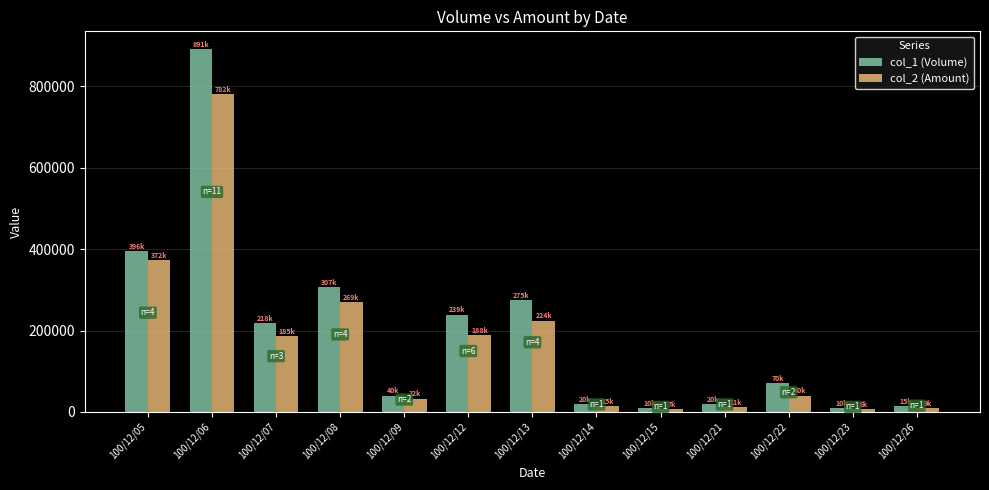

Does the chart contain stacked bars?

No